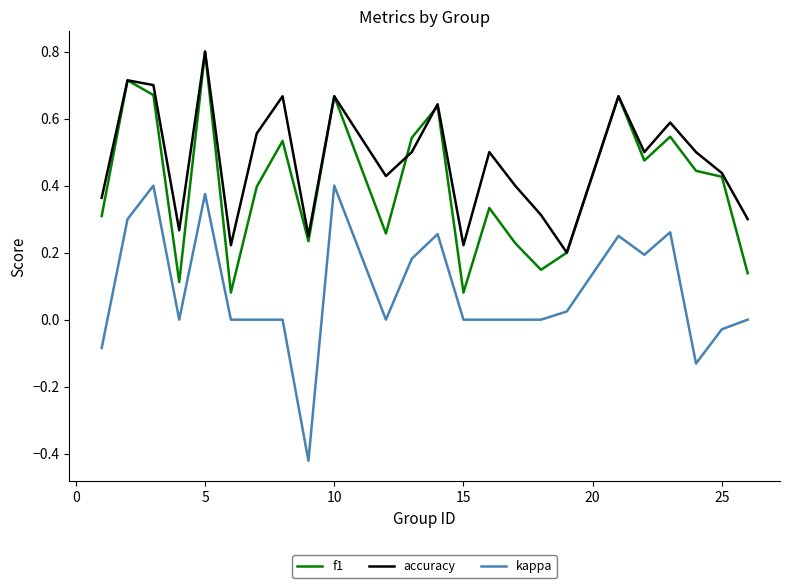

Does the chart have visible grid lines?

No